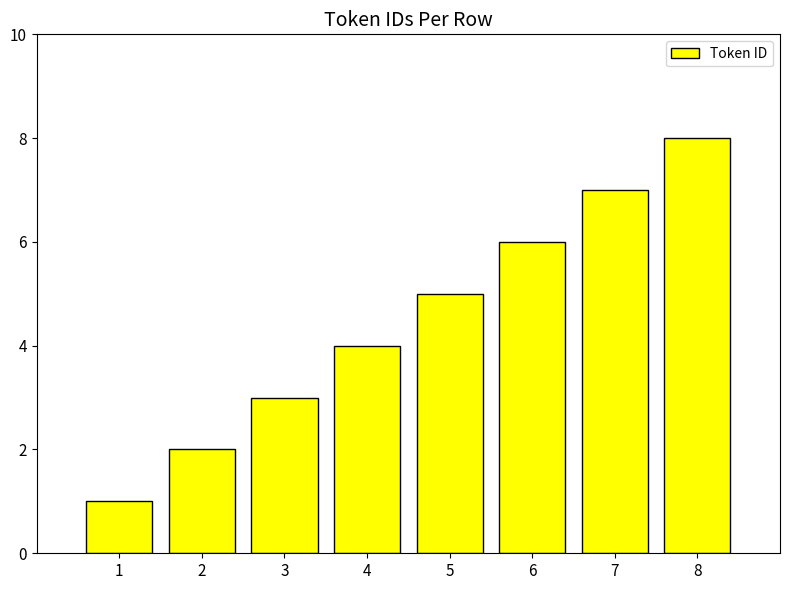

Which label corresponds to the largest value in the chart?

8